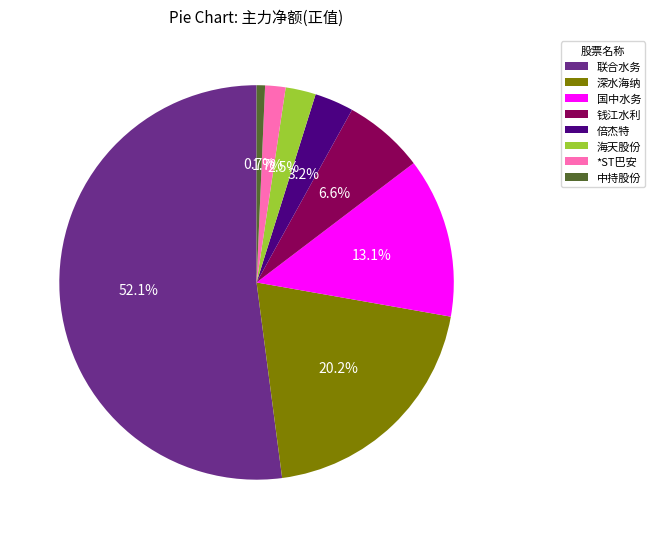

Which has a higher value, *ST巴安 or 联合水务?

联合水务